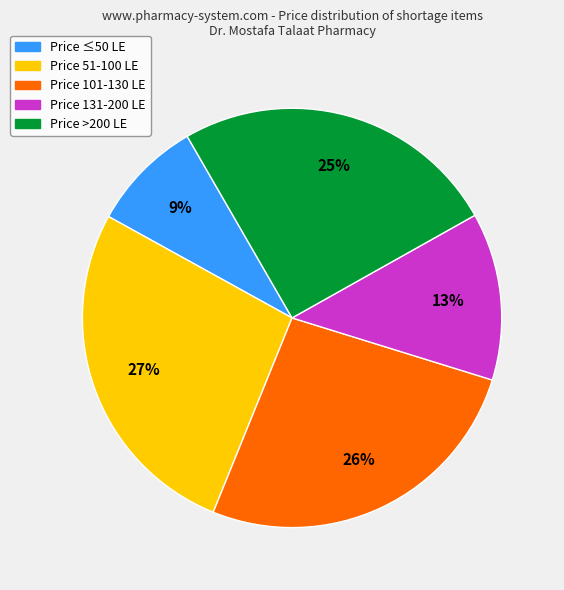

Is there a majority slice in this chart?

No